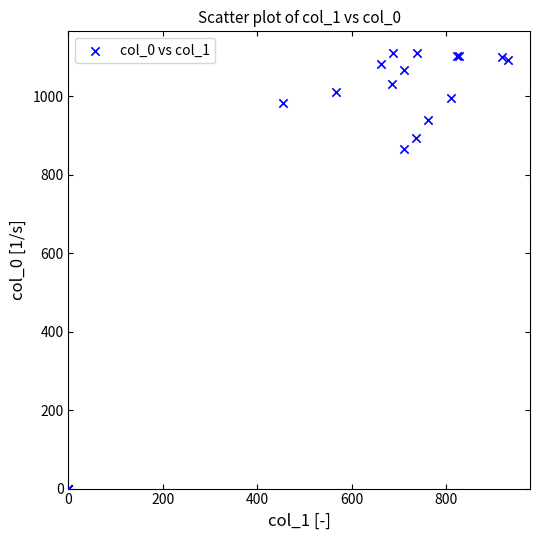

What Y value in the scatter plot is closest to 555?

866.7